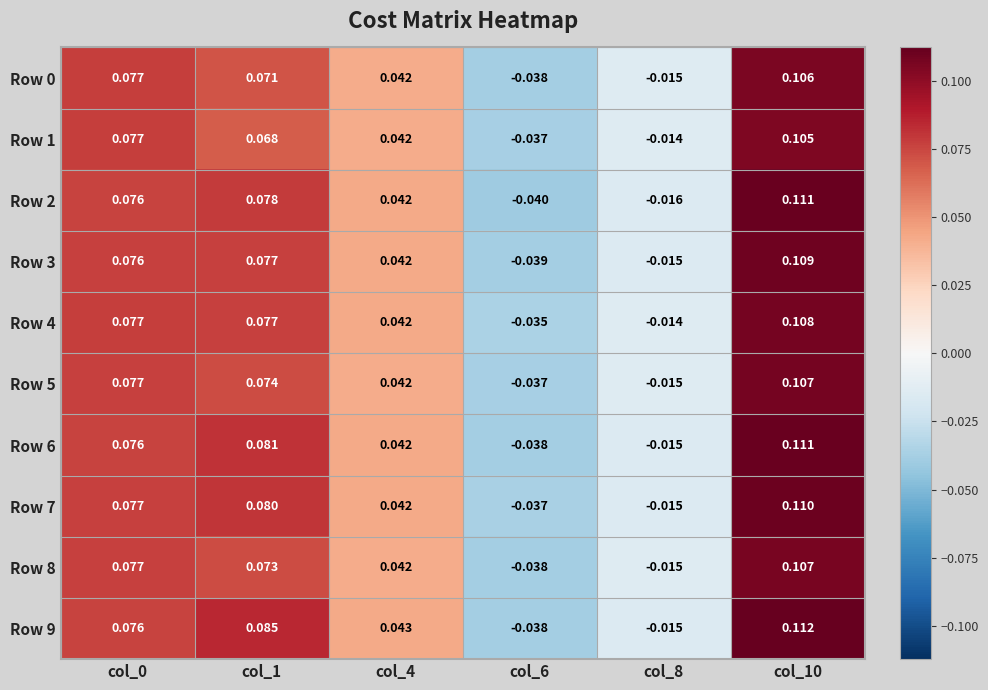

Reading left to right, list all the values displayed in this chart.

Row 0: col_0=0.1	col_1=0.1	col_4=0.0	col_6=-0.0	col_8=-0.0	col_10=0.1
Row 1: col_0=0.1	col_1=0.1	col_4=0.0	col_6=-0.0	col_8=-0.0	col_10=0.1
Row 2: col_0=0.1	col_1=0.1	col_4=0.0	col_6=-0.0	col_8=-0.0	col_10=0.1
Row 3: col_0=0.1	col_1=0.1	col_4=0.0	col_6=-0.0	col_8=-0.0	col_10=0.1
Row 4: col_0=0.1	col_1=0.1	col_4=0.0	col_6=-0.0	col_8=-0.0	col_10=0.1
Row 5: col_0=0.1	col_1=0.1	col_4=0.0	col_6=-0.0	col_8=-0.0	col_10=0.1
Row 6: col_0=0.1	col_1=0.1	col_4=0.0	col_6=-0.0	col_8=-0.0	col_10=0.1
Row 7: col_0=0.1	col_1=0.1	col_4=0.0	col_6=-0.0	col_8=-0.0	col_10=0.1
Row 8: col_0=0.1	col_1=0.1	col_4=0.0	col_6=-0.0	col_8=-0.0	col_10=0.1
Row 9: col_0=0.1	col_1=0.1	col_4=0.0	col_6=-0.0	col_8=-0.0	col_10=0.1